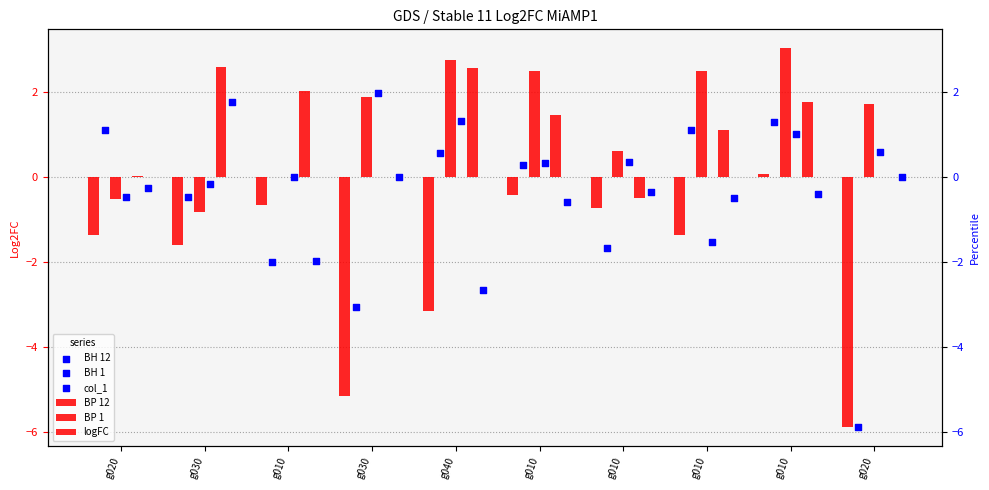

Is the value of col_1 at g010 greater than the value of BP 1 at g010?

No